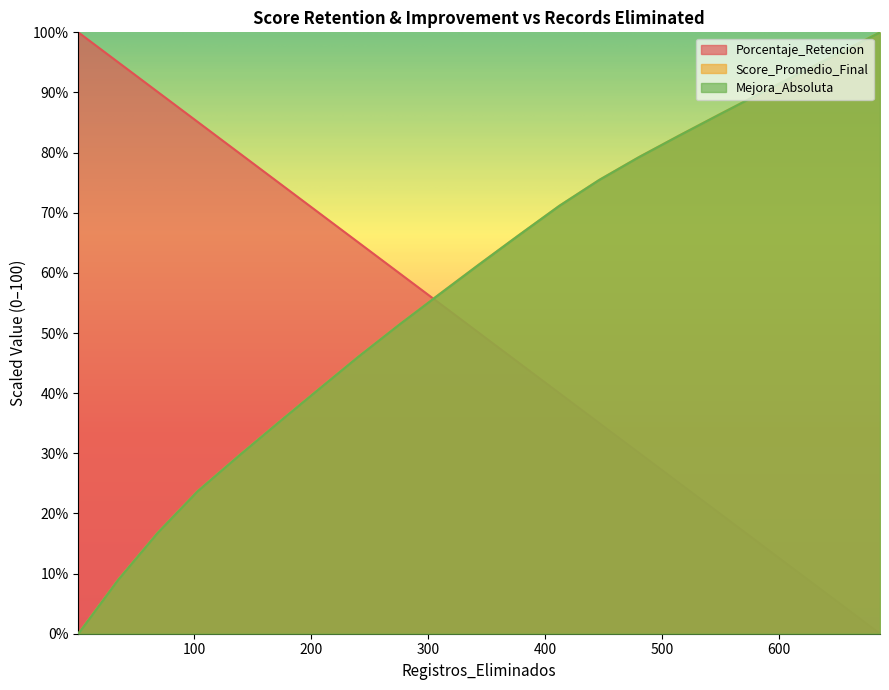

At which category does the chart reach its minimum across all series?

686